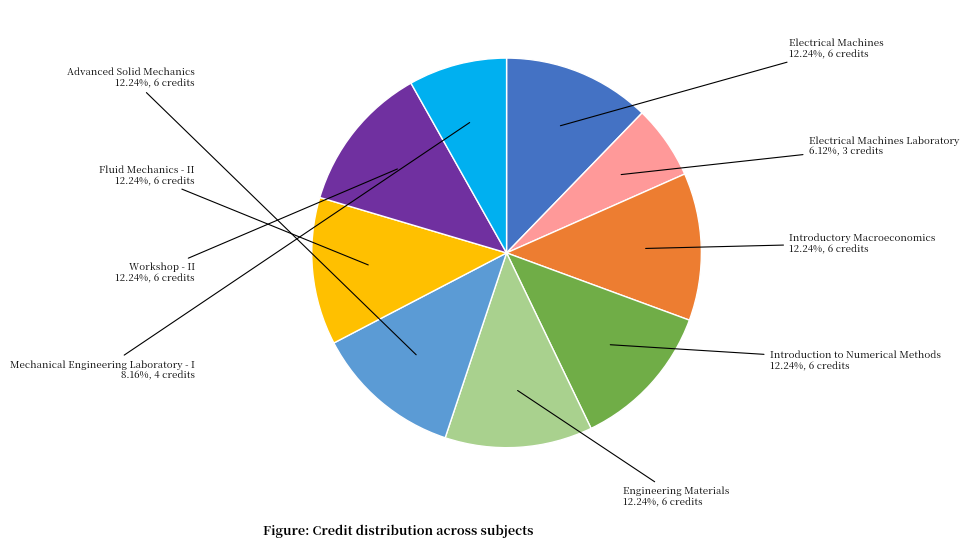

Which slice is the smallest?

Electrical Machines Laboratory